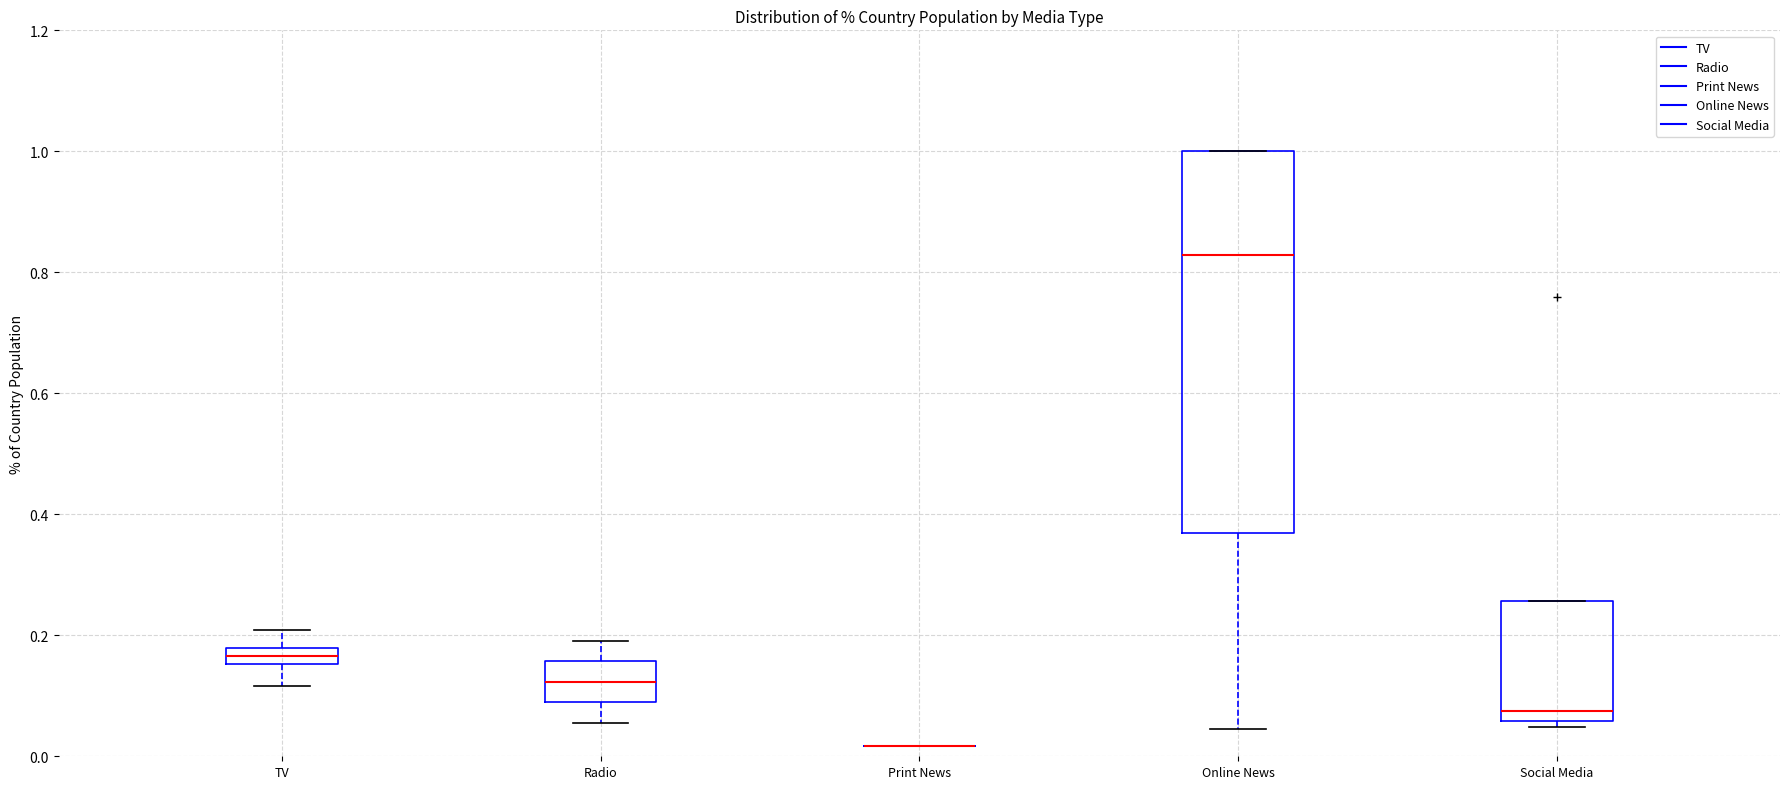

Which box is the tallest, from its lower edge to its upper edge?

Online News